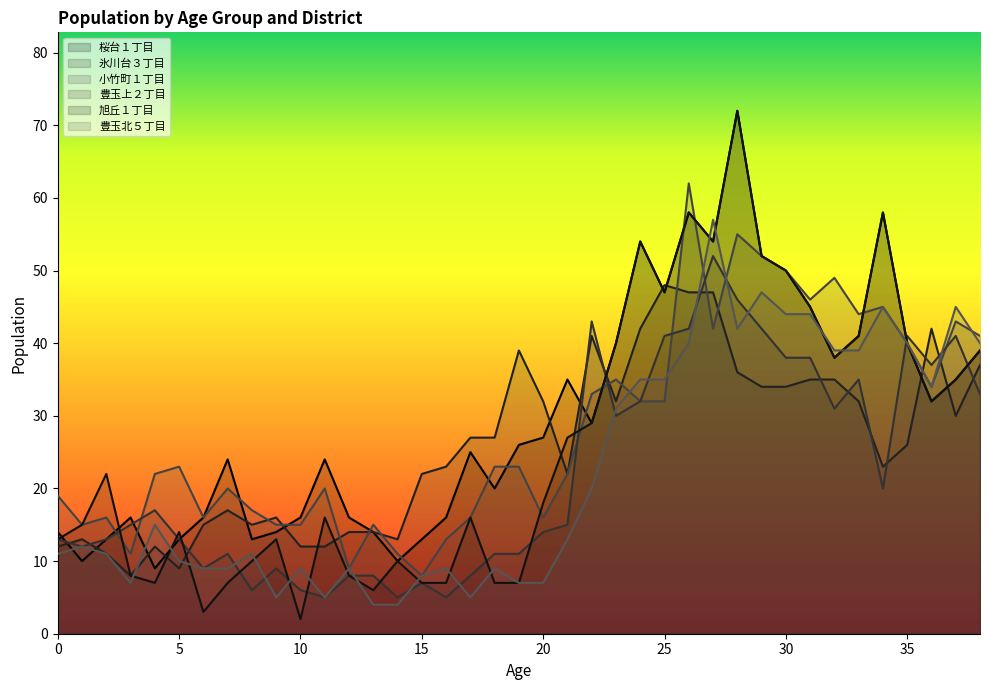

In 小竹町１丁目, how many points are lower than both neighbors (excluding endpoints)?

10